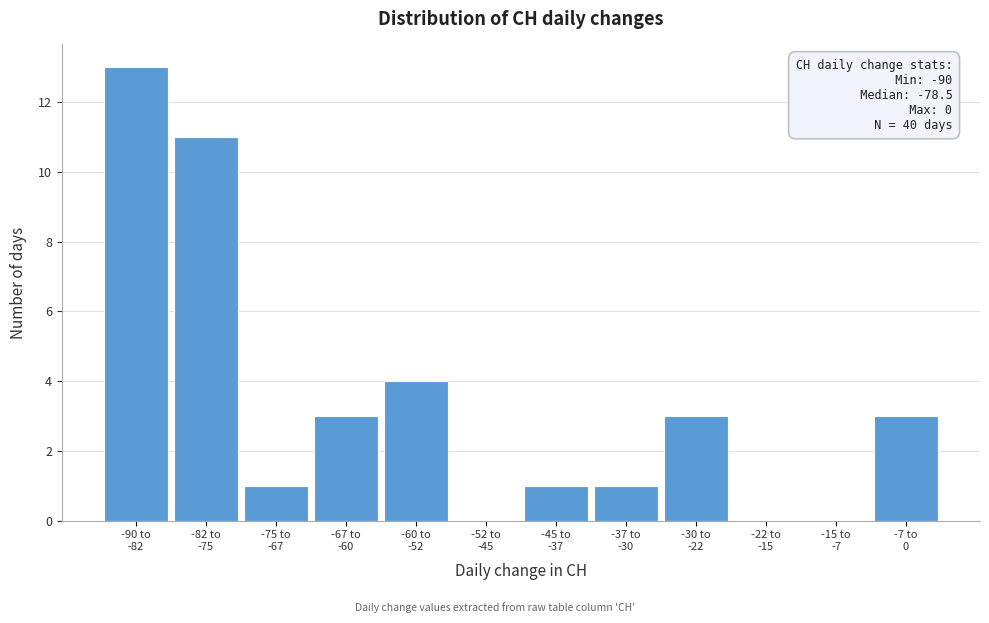

What is the sum of all values?

40